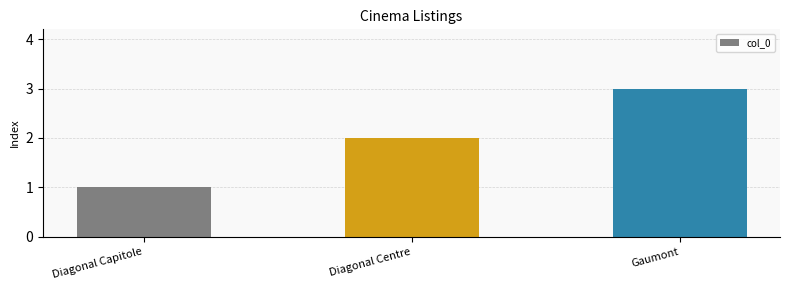

Rank the categories by value from lowest to highest.

Diagonal Capitole, Diagonal Centre, Gaumont